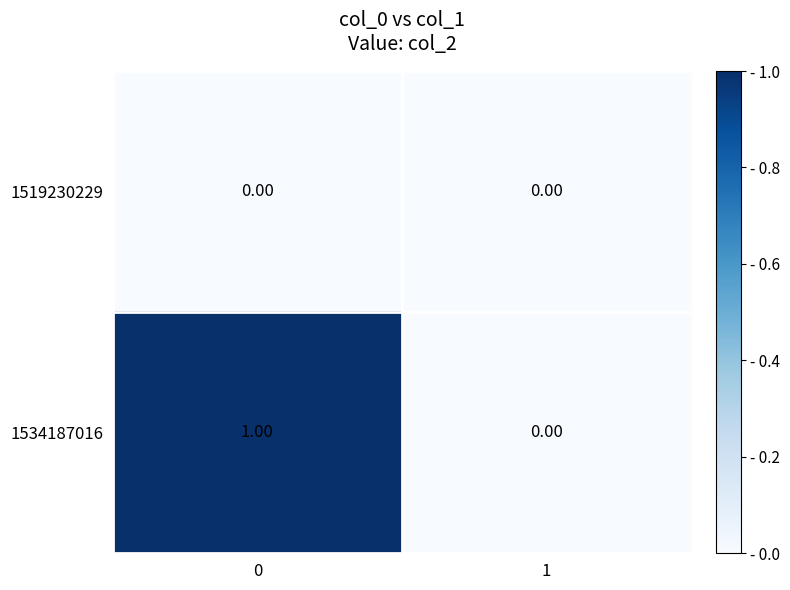

Which series changed the most between 0 and 1?

1534187016